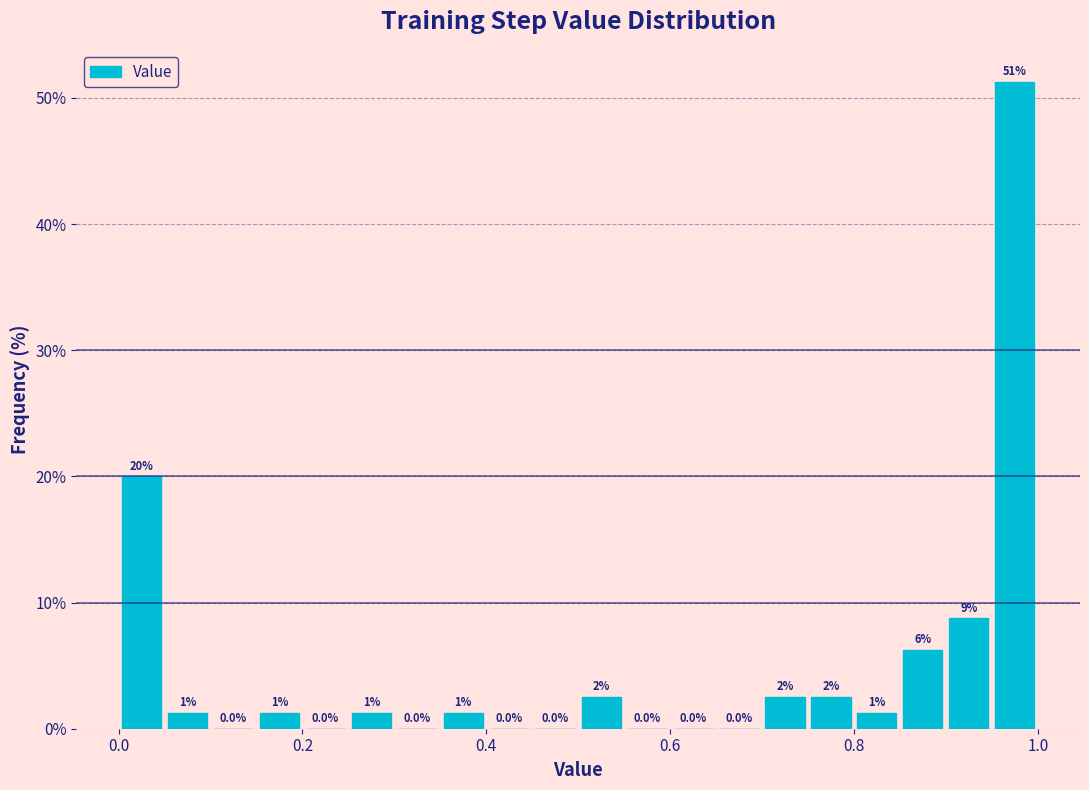

Read against the x-axis, roughly where is the centre of the tallest bar?

0.98